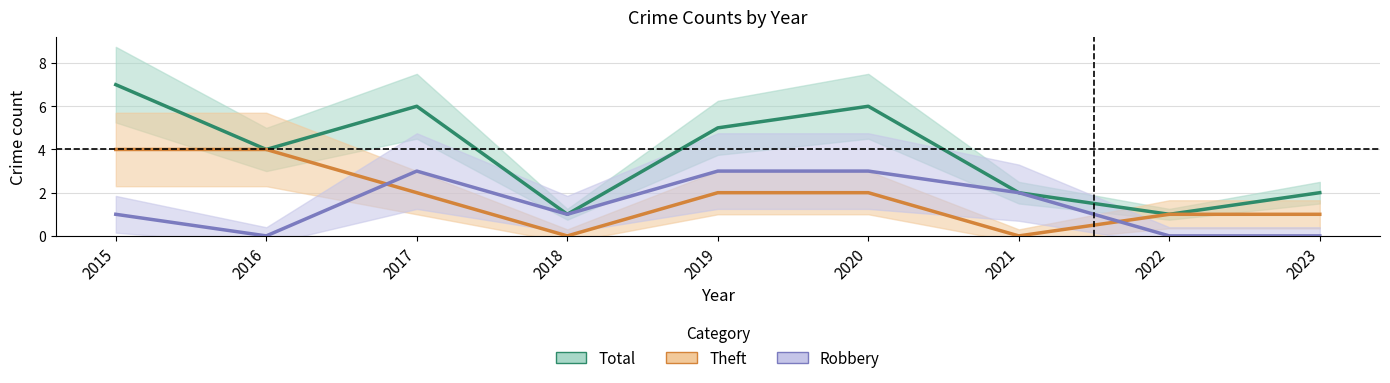

True or false: Robbery and Total intersect in this chart.

False